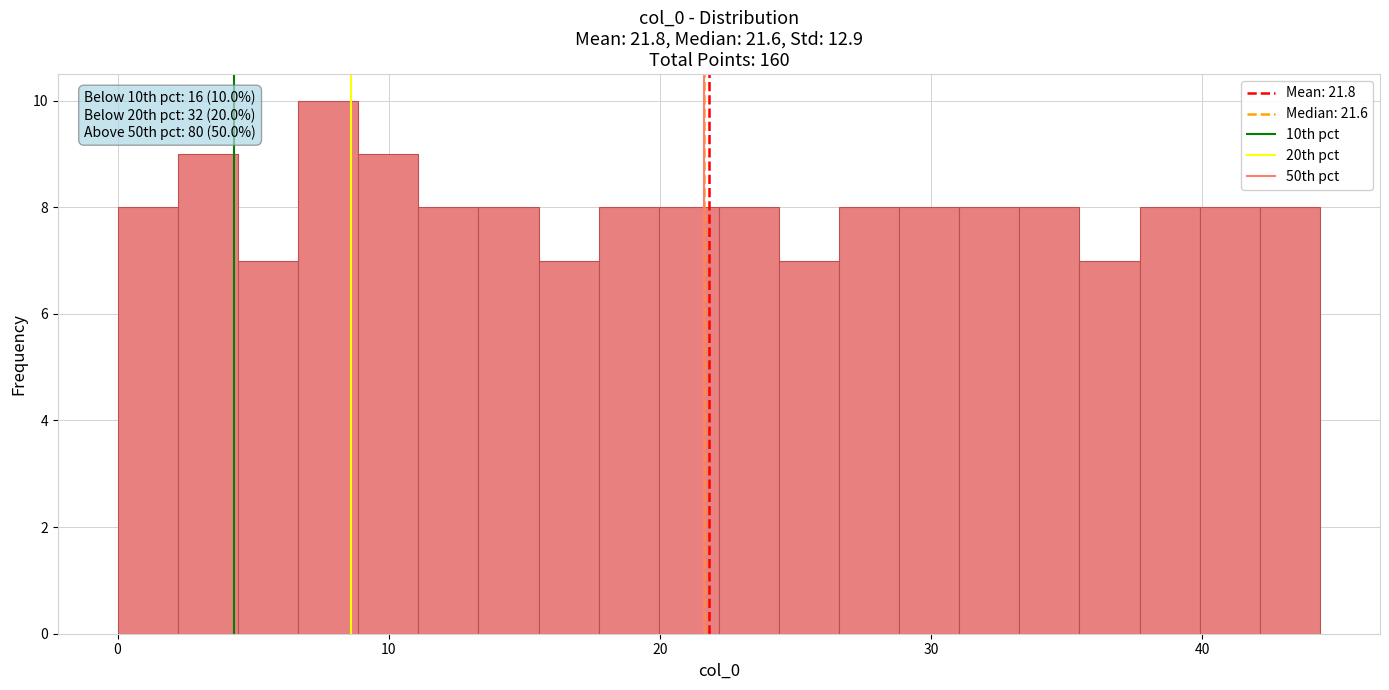

Read against the x-axis, roughly where is the centre of the tallest bar?

8